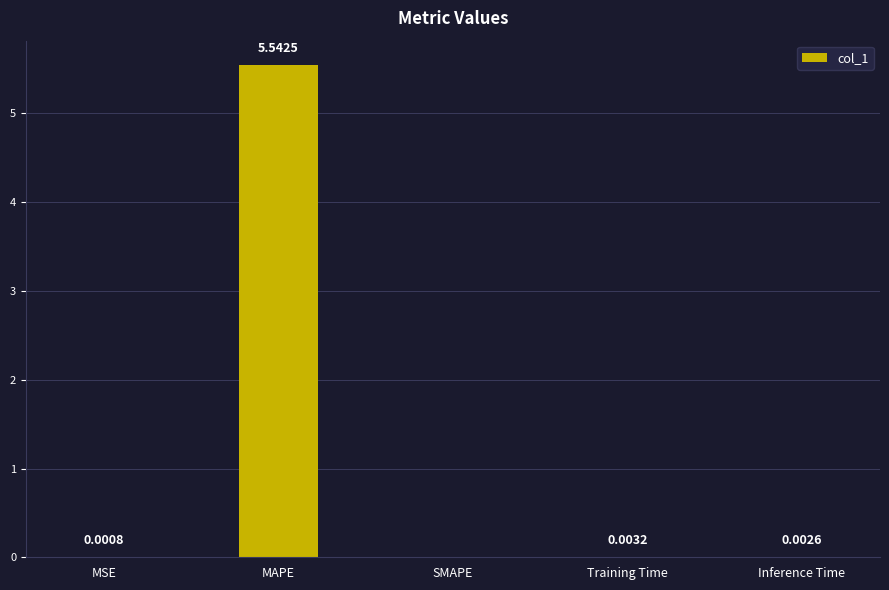

Between MAPE and MSE, which is larger?

MAPE